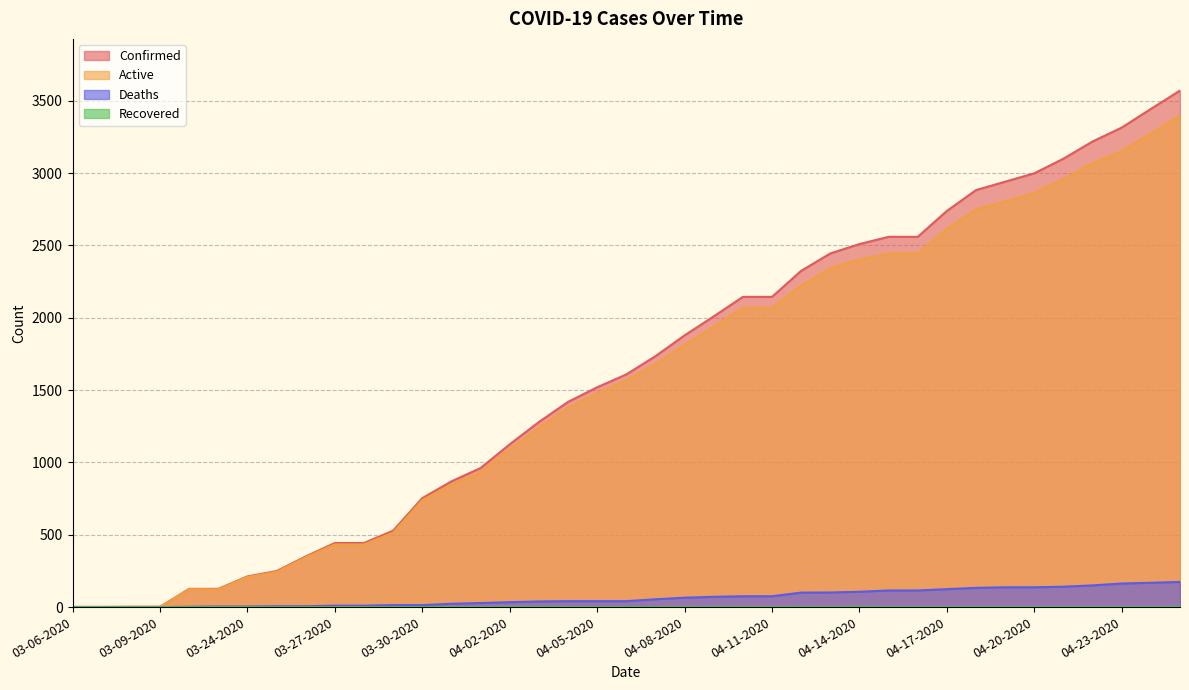

Which series has the largest range (max minus min)?

Confirmed